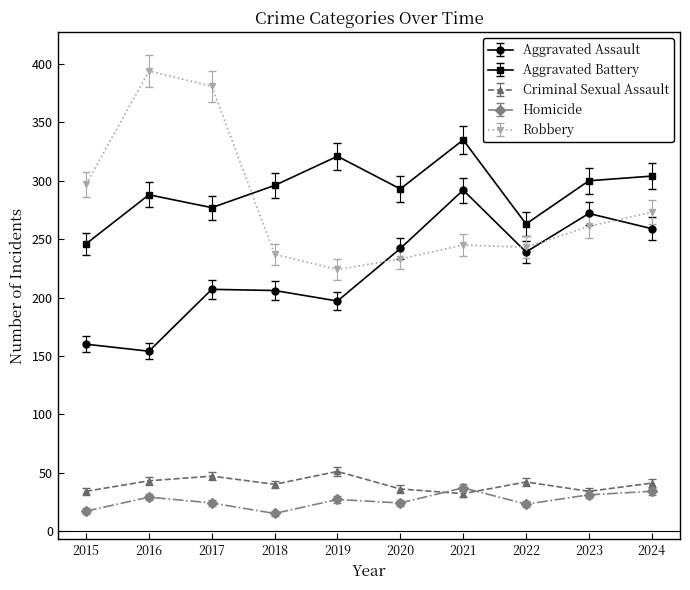

What is the sum of all Aggravated Assault values?

2228